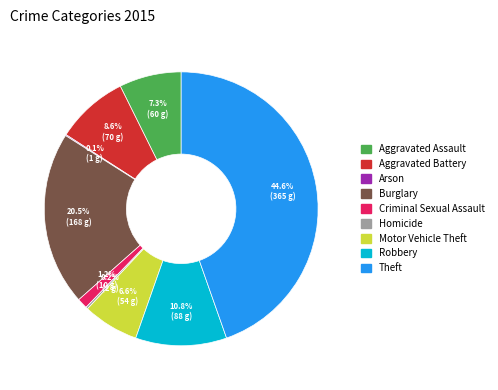

What percentage is the Aggravated Battery slice, to the nearest percent?

9%